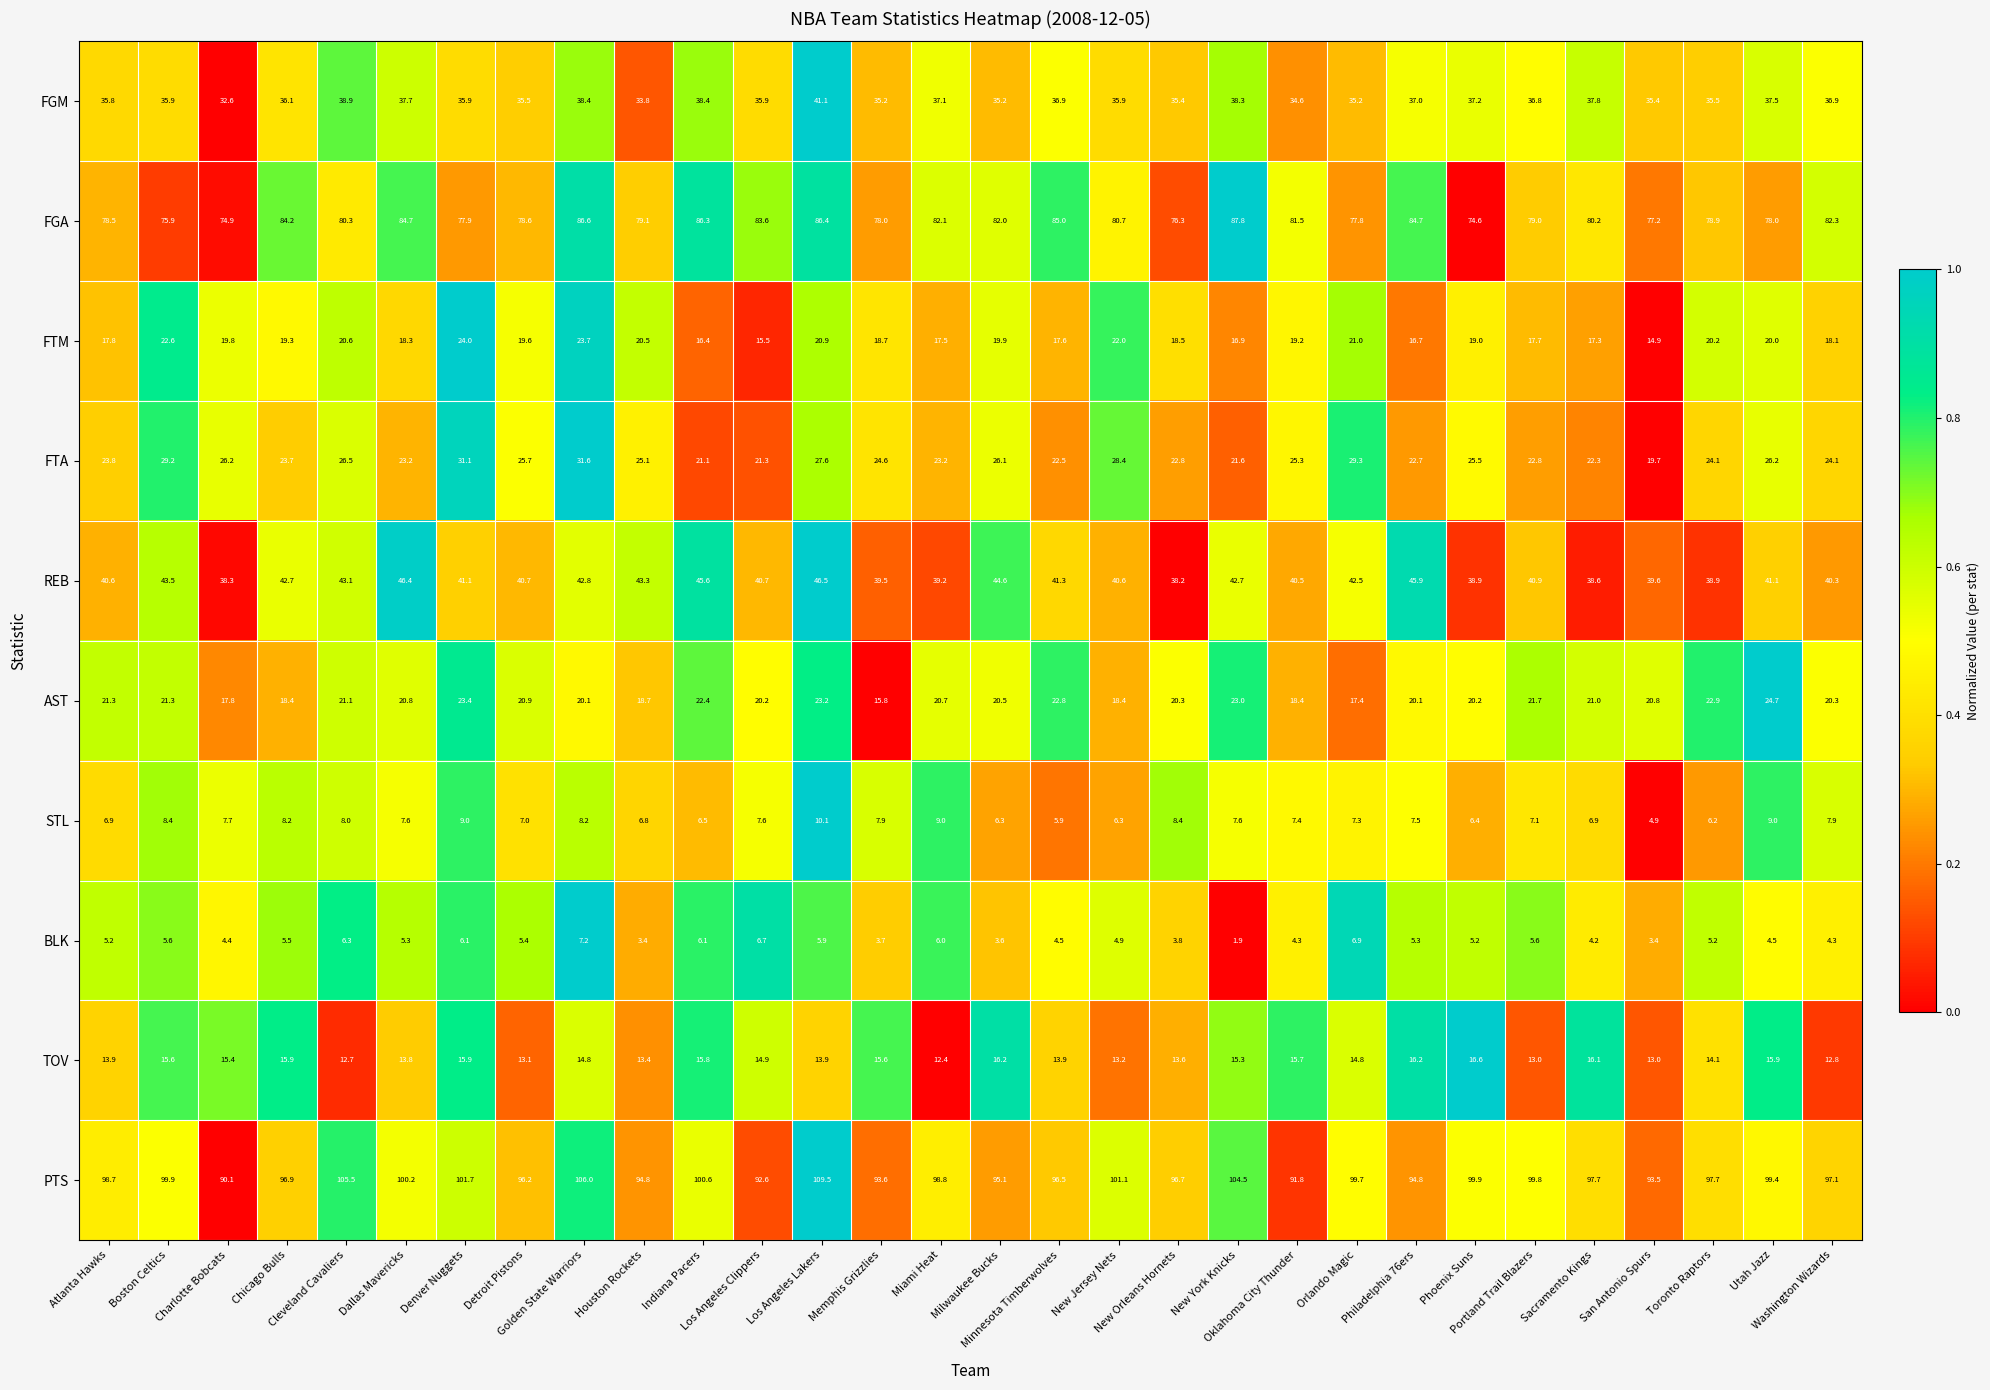

Which series has the widest spread of values?

PTS